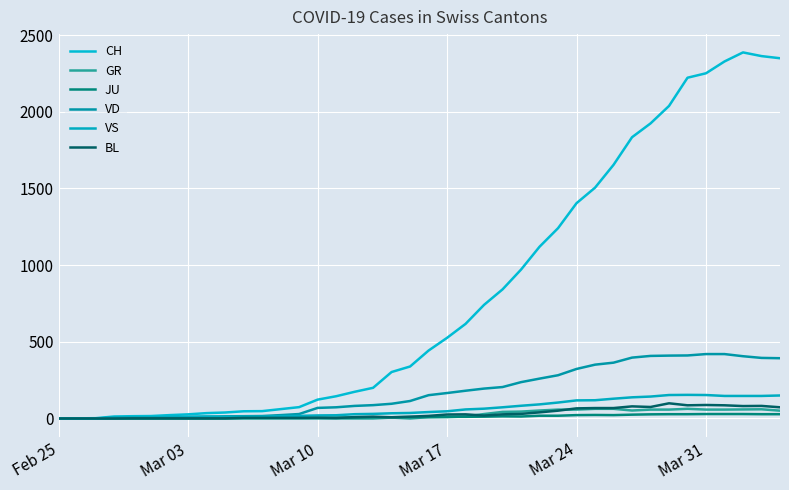

Does the chart display data point markers on the line(s)?

No